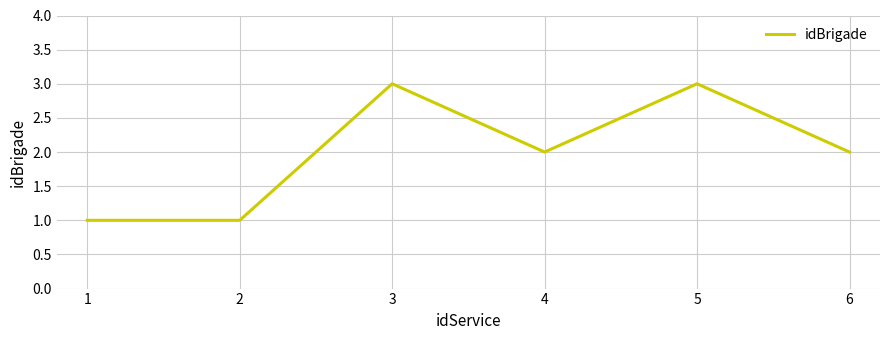

True or false: the data shows 1 at 3.

False